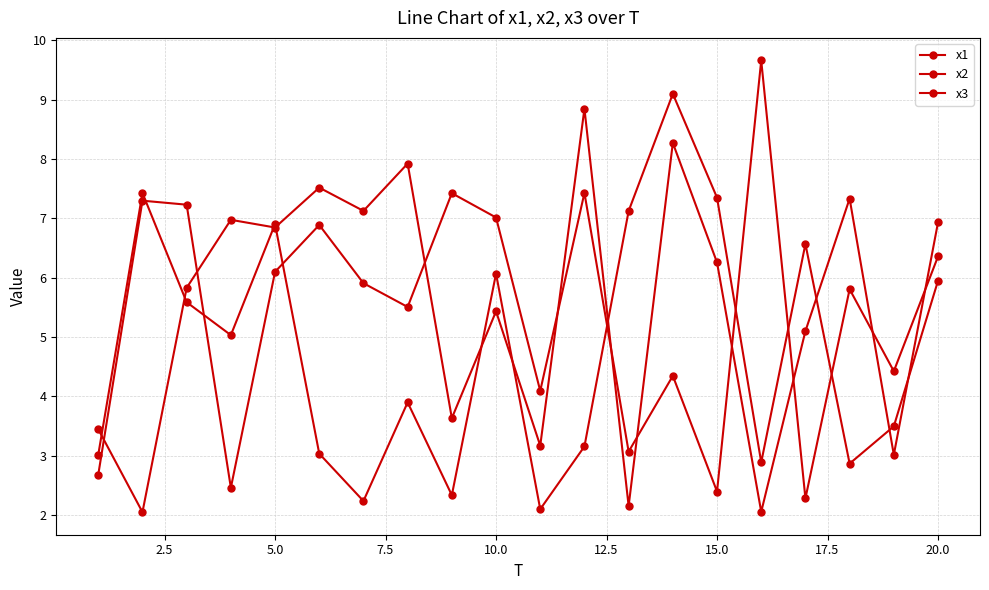

How many data points in x3 are above 5?

12